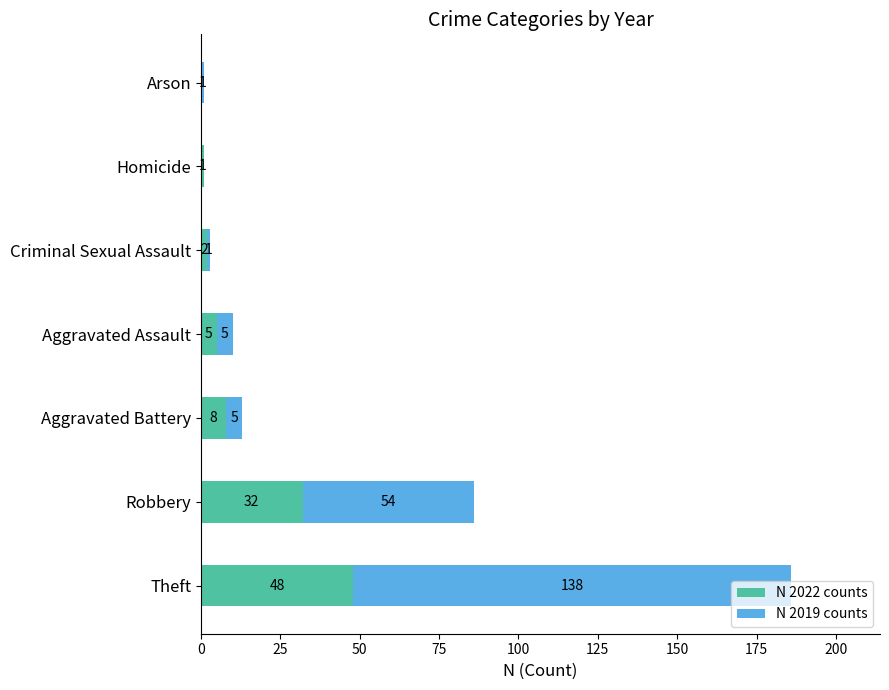

At which category is the sum across all series the highest?

Theft